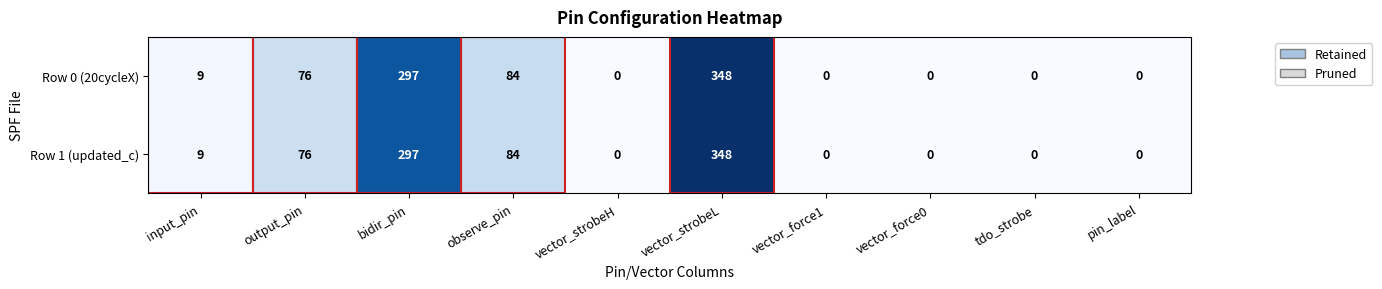

How many data points does each series have?

10